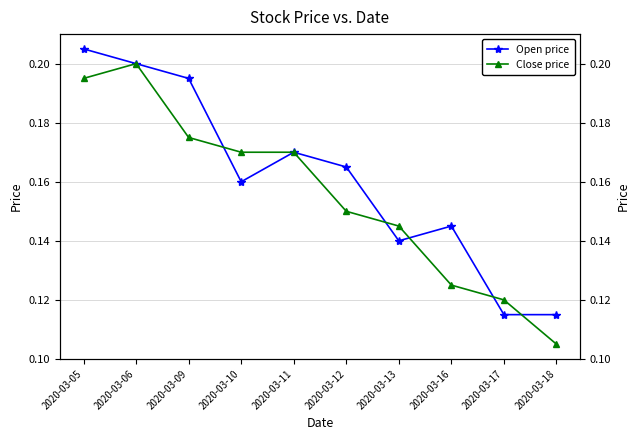

Reading left to right, what are all the values shown in this chart?

Open price: 2020-03-05=0.2	2020-03-06=0.2	2020-03-09=0.2	2020-03-10=0.2	2020-03-11=0.2	2020-03-12=0.2	2020-03-13=0.1	2020-03-16=0.1	2020-03-17=0.1	2020-03-18=0.1
Close price: 2020-03-05=0.2	2020-03-06=0.2	2020-03-09=0.2	2020-03-10=0.2	2020-03-11=0.2	2020-03-12=0.1	2020-03-13=0.1	2020-03-16=0.1	2020-03-17=0.1	2020-03-18=0.1